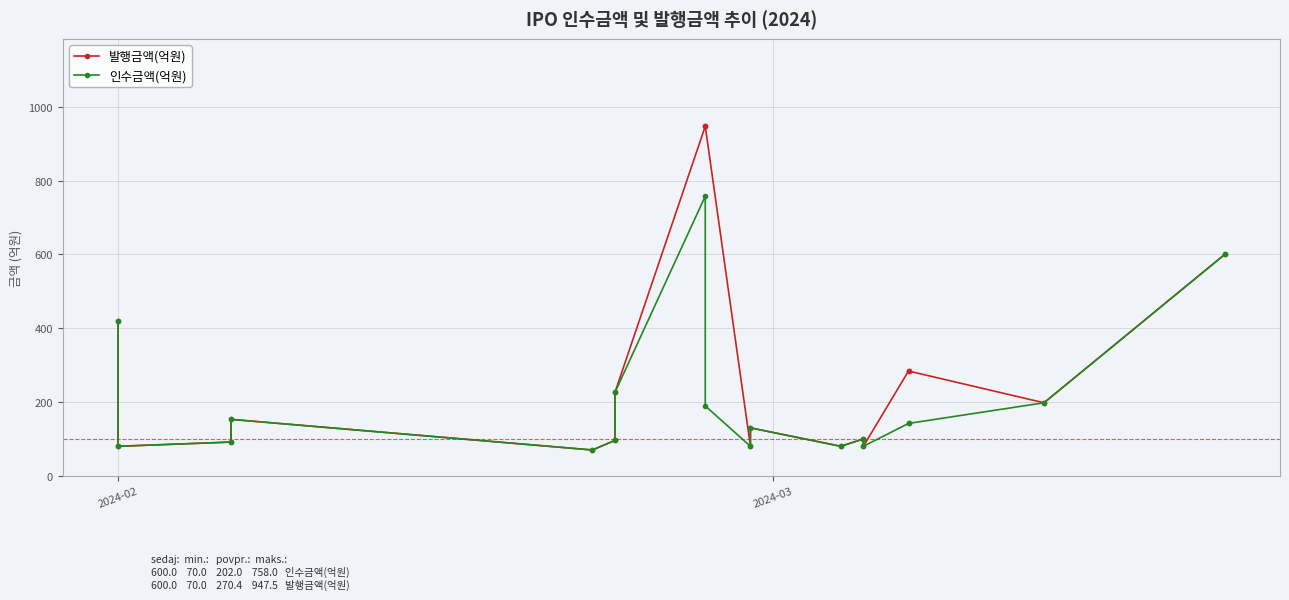

At which label does 발행금액(억원) first exceed 153?

2024-02